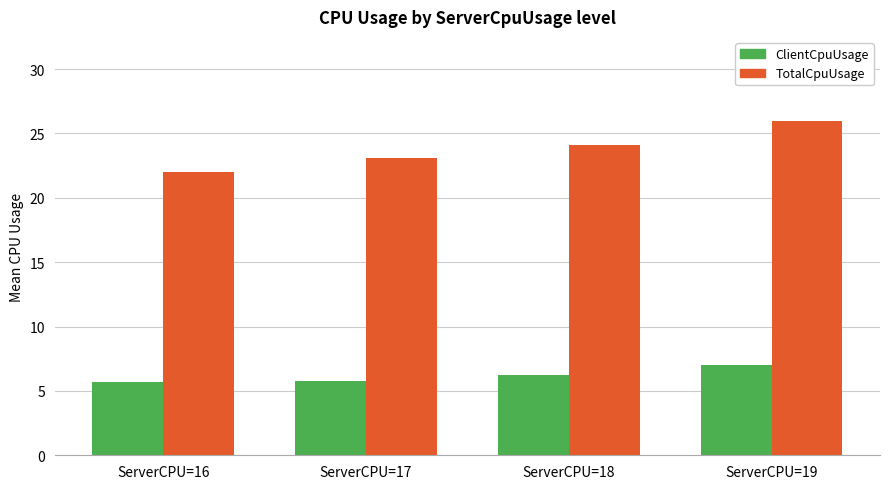

Is the value of ClientCpuUsage at ServerCPU=16 greater than the value of TotalCpuUsage at ServerCPU=19?

No